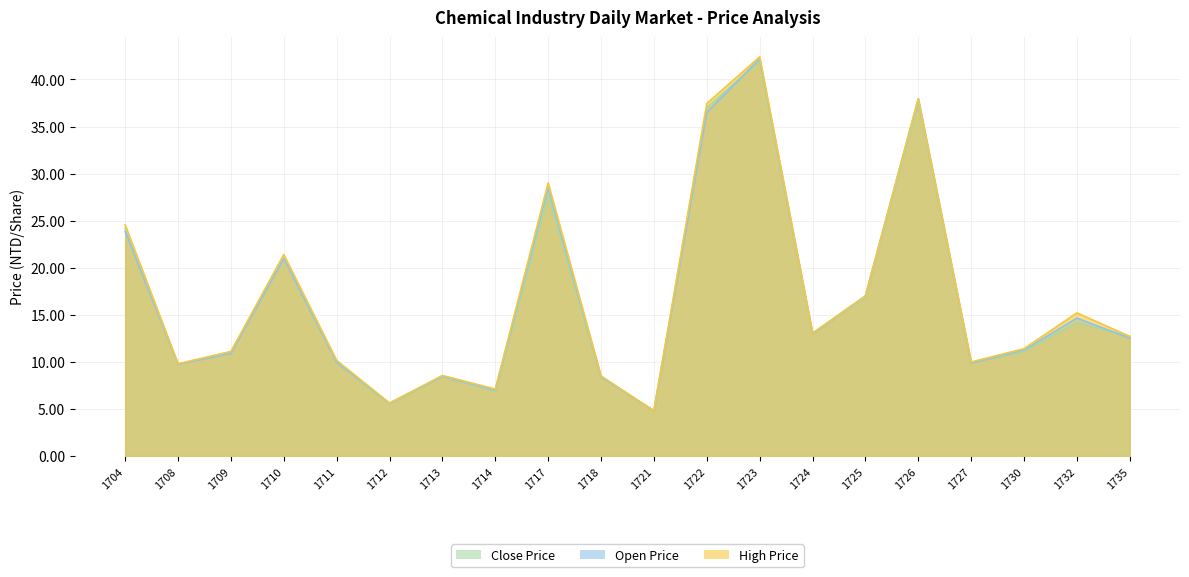

Which category has the highest value in the Close Price series?

1723